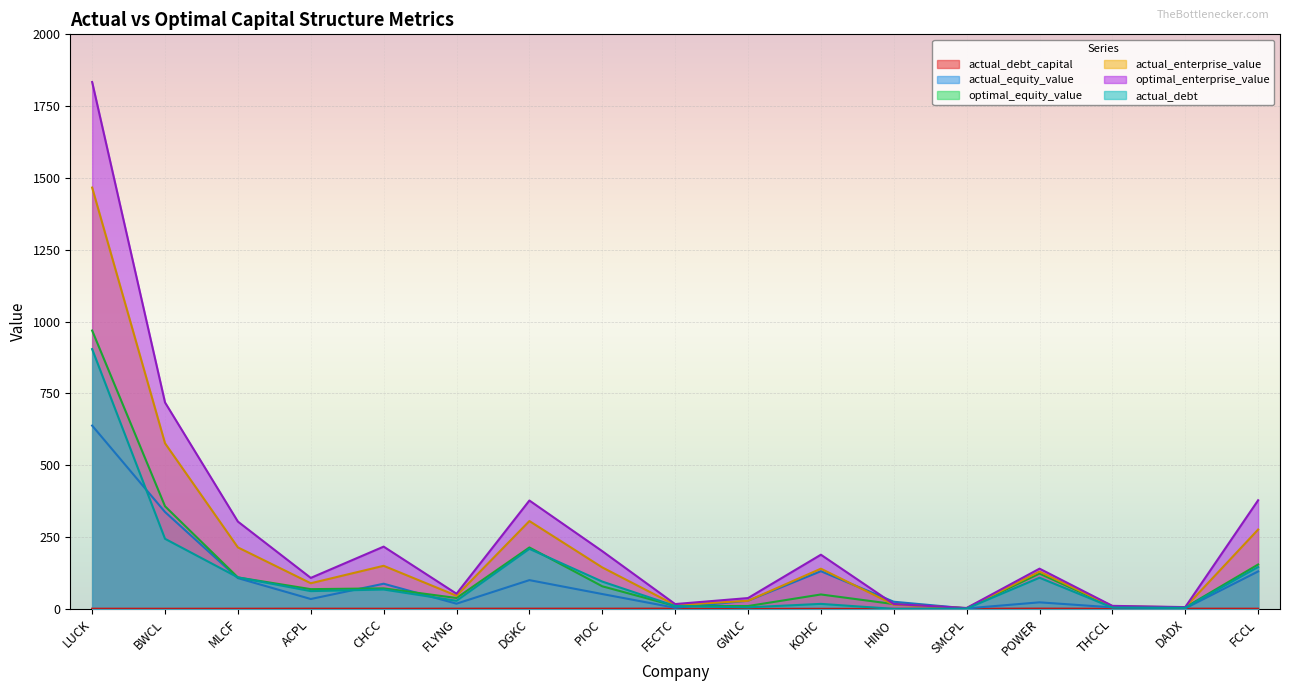

Between KOHC and HINO, which series saw the biggest shift?

optimal_enterprise_value